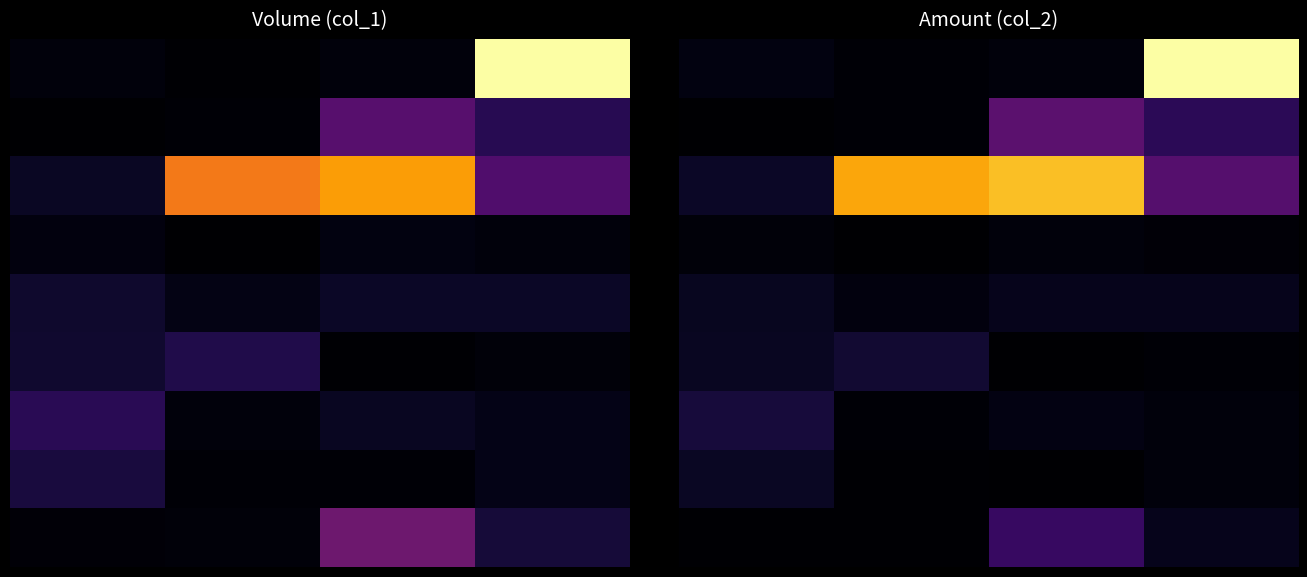

What is the total value across all series at 0.0?

323520